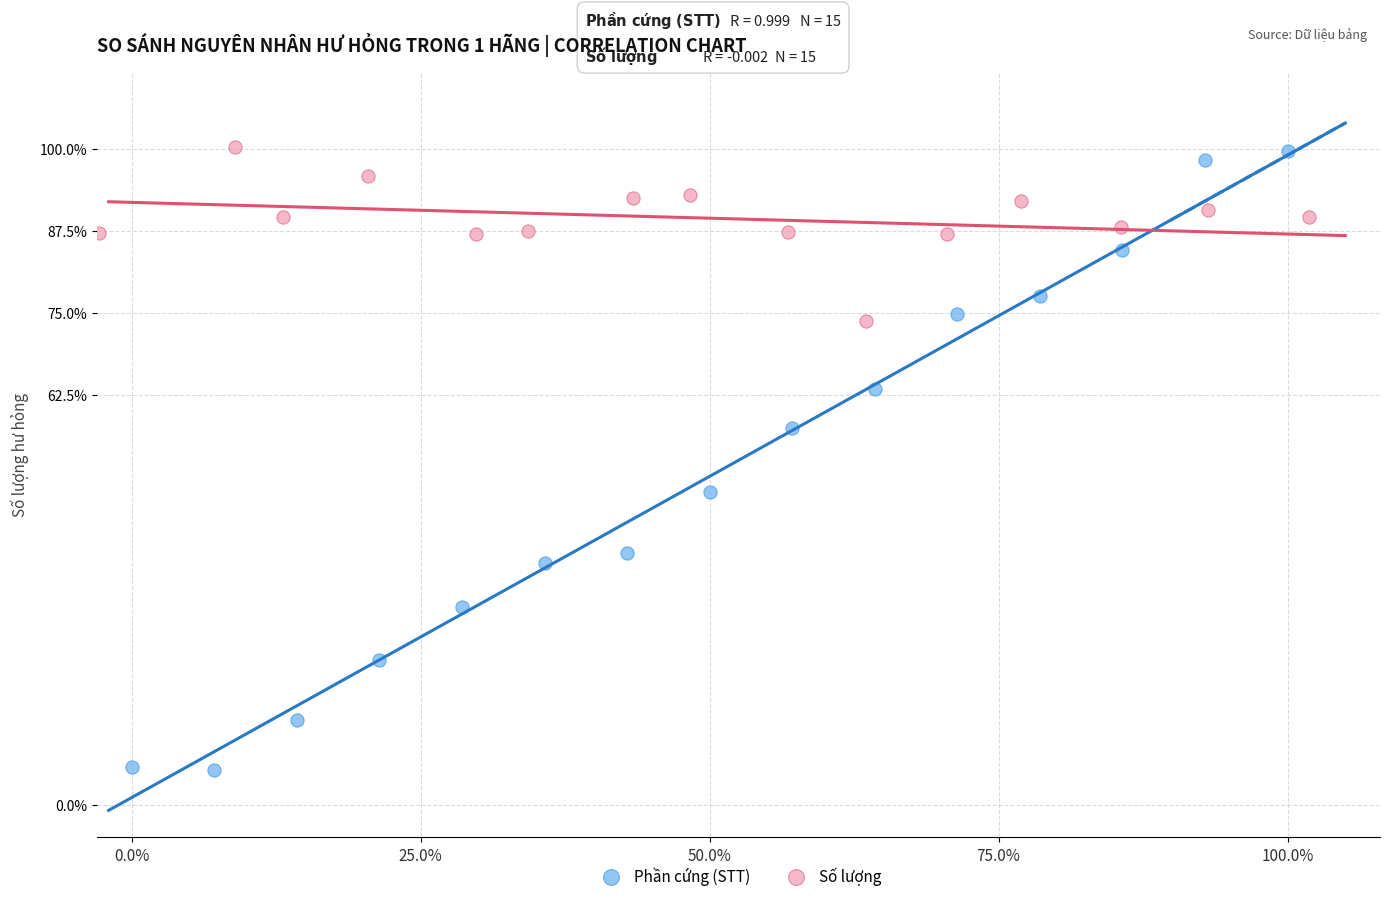

What are all the series names shown in the legend?

Phần cứng (STT), Số lượng